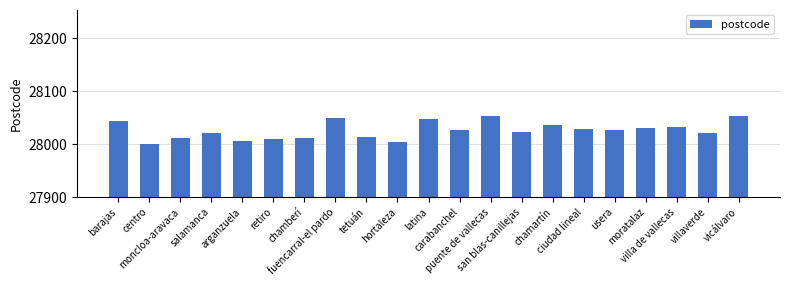

Which category has the lowest value across all series?

centro